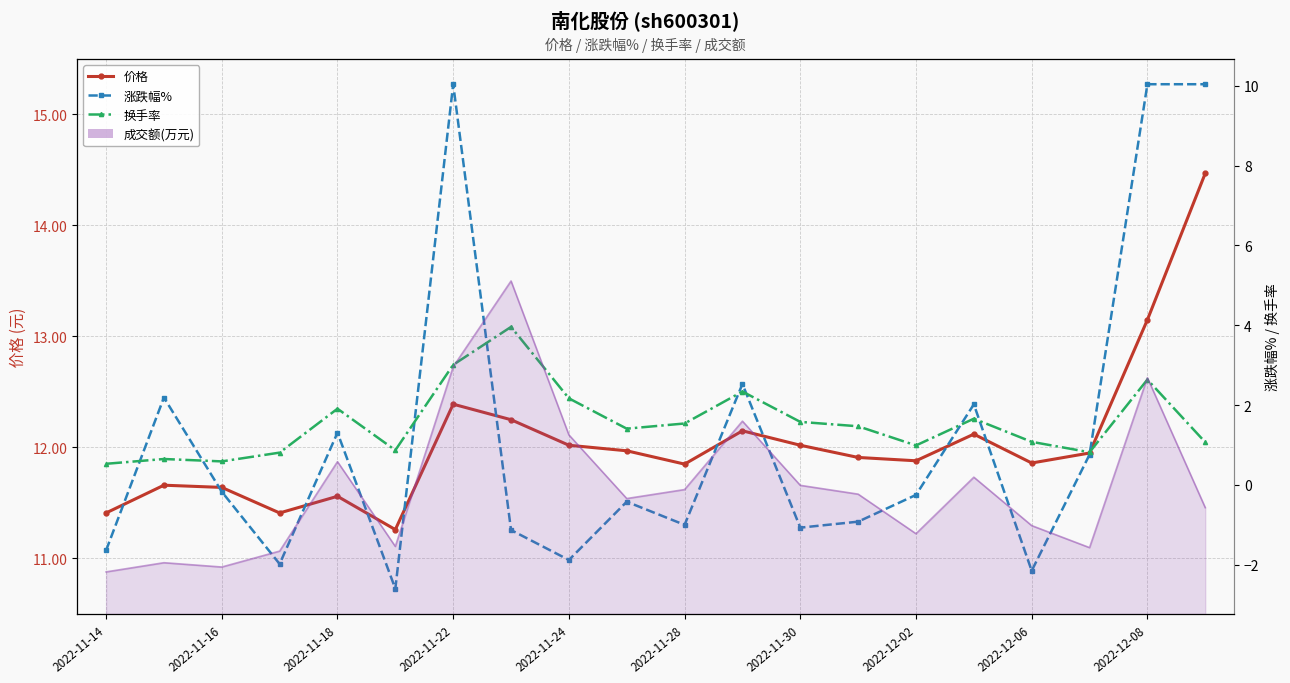

True or false: 价格 and 涨跌幅% intersect in this chart.

False